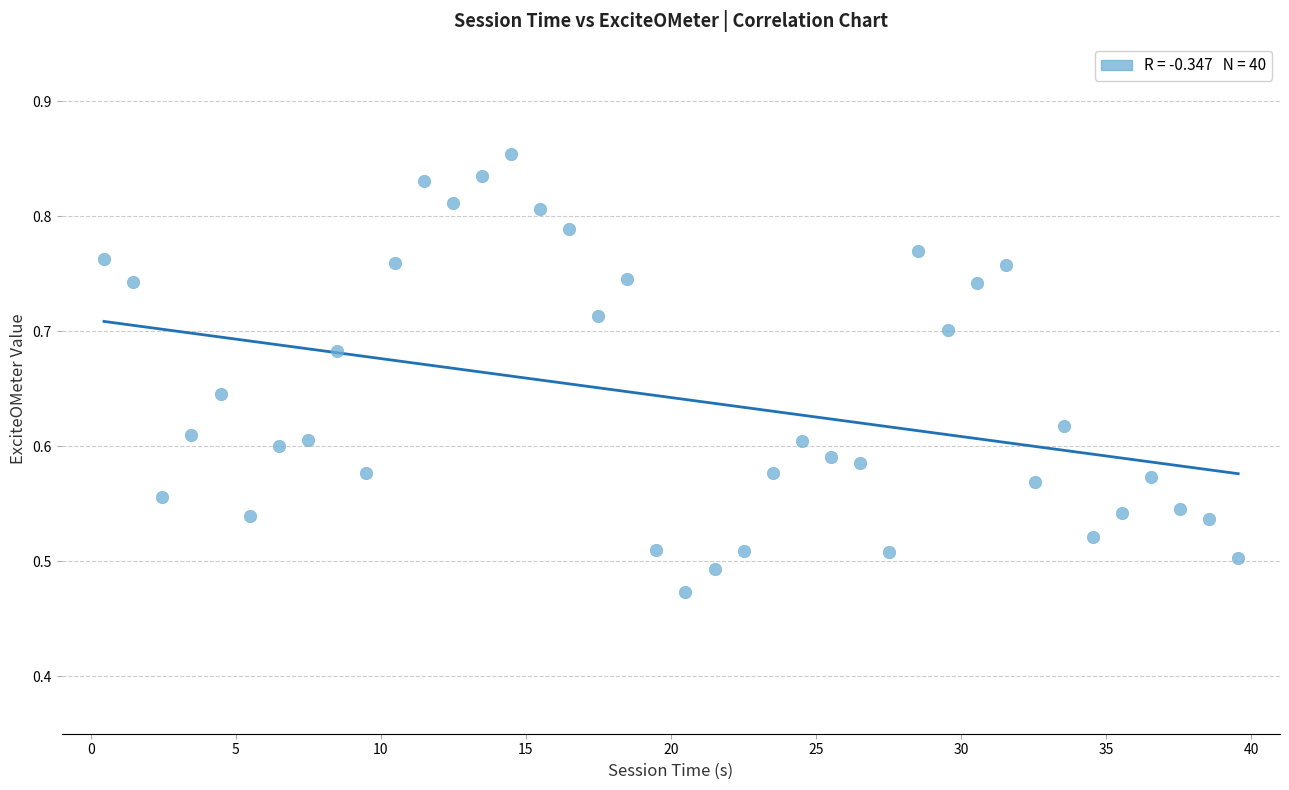

What is the range of Y values (max minus min)?

0.4